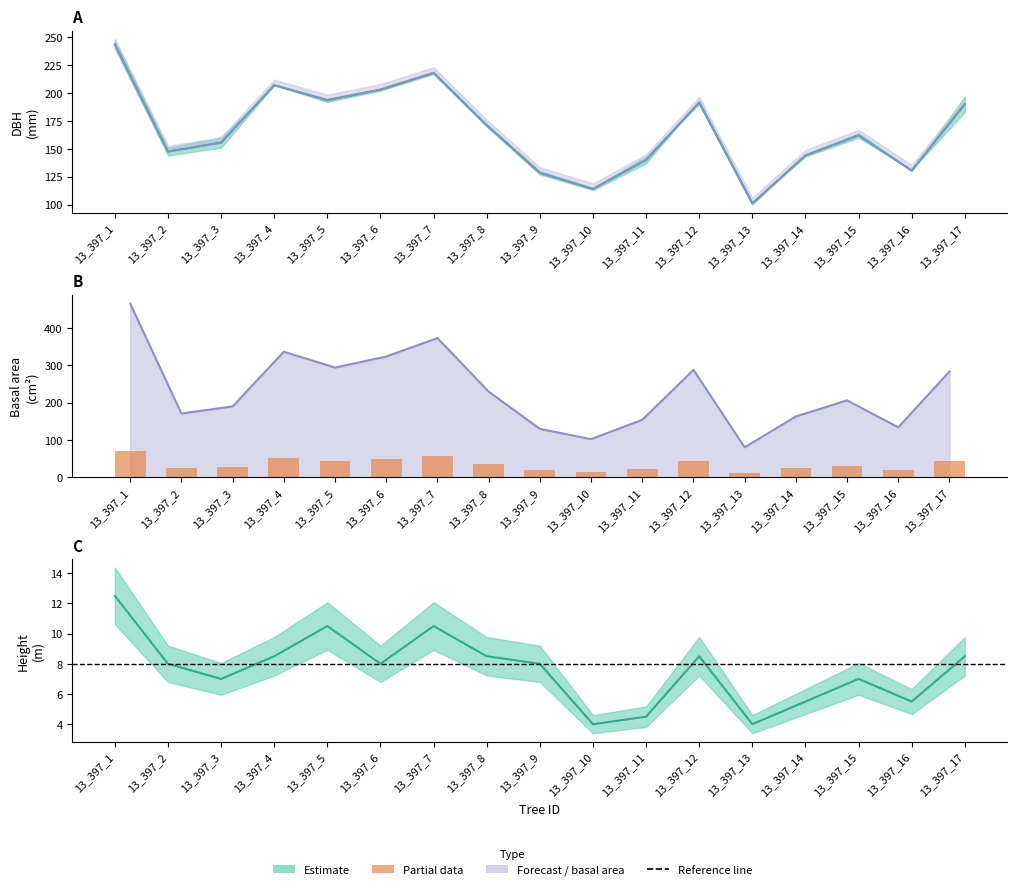

Between 13_397_1 and 13_397_15, which series saw the biggest shift?

g